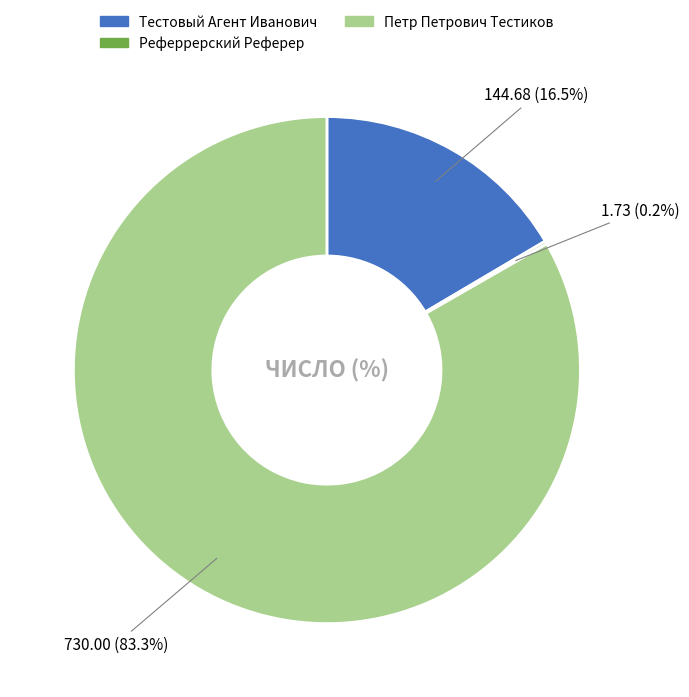

Between Тестовый Агент Иванович and Петр Петрович Тестиков, which is larger?

Петр Петрович Тестиков